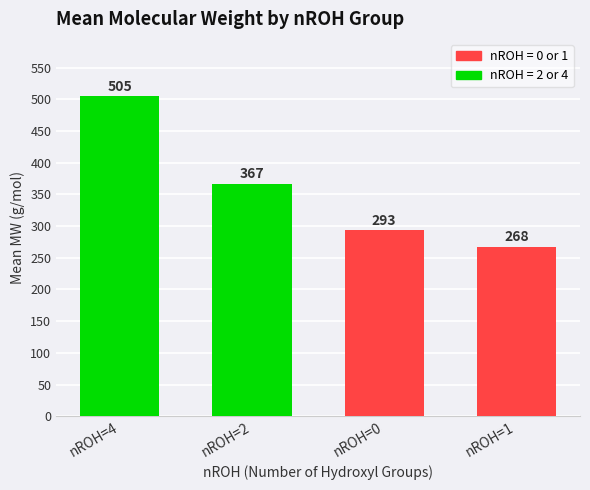

Rank the categories by value from highest to lowest.

nROH=4, nROH=2, nROH=0, nROH=1